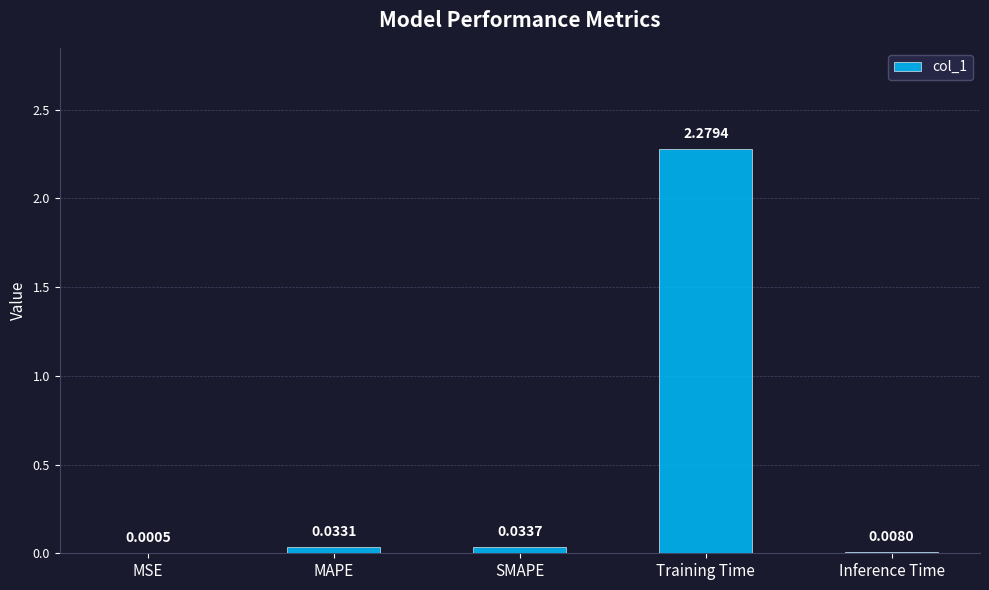

At which category does the chart reach its peak across all series?

Training Time